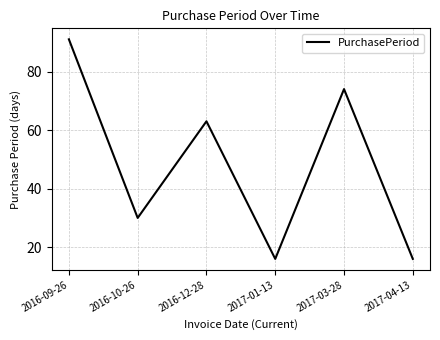

The chart shows a value of 7 at 2017-01-13. True or false?

False